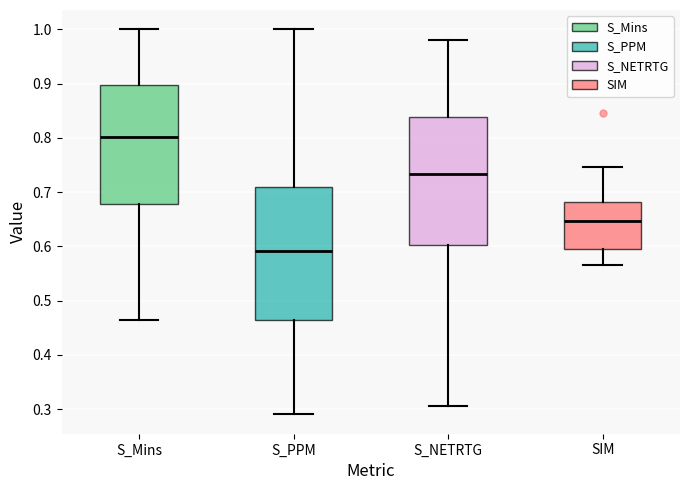

Which box's median line is the lowest?

S_PPM